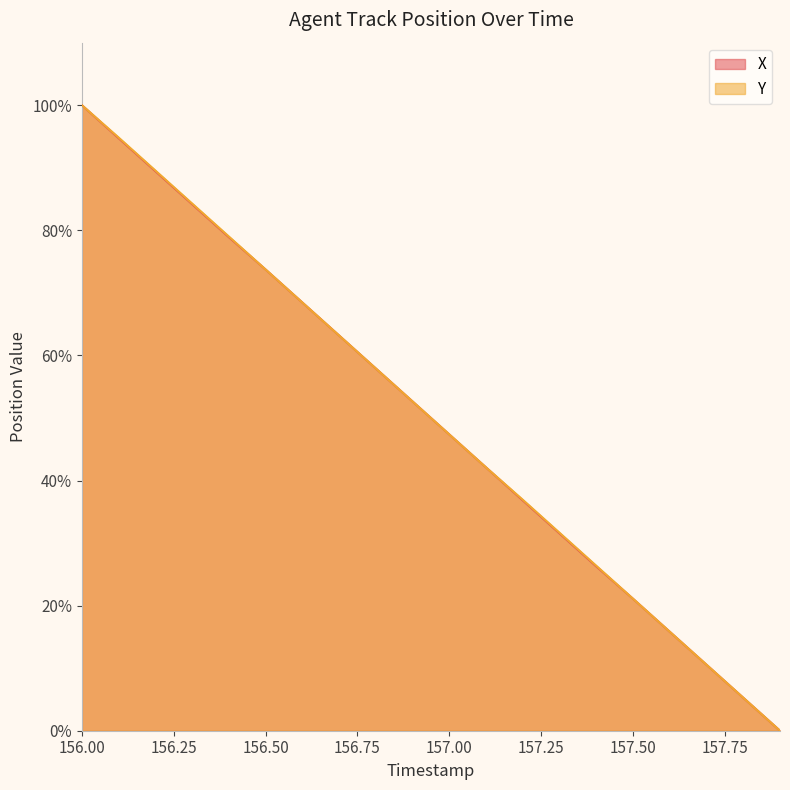

How many data points in X are above 52?

10